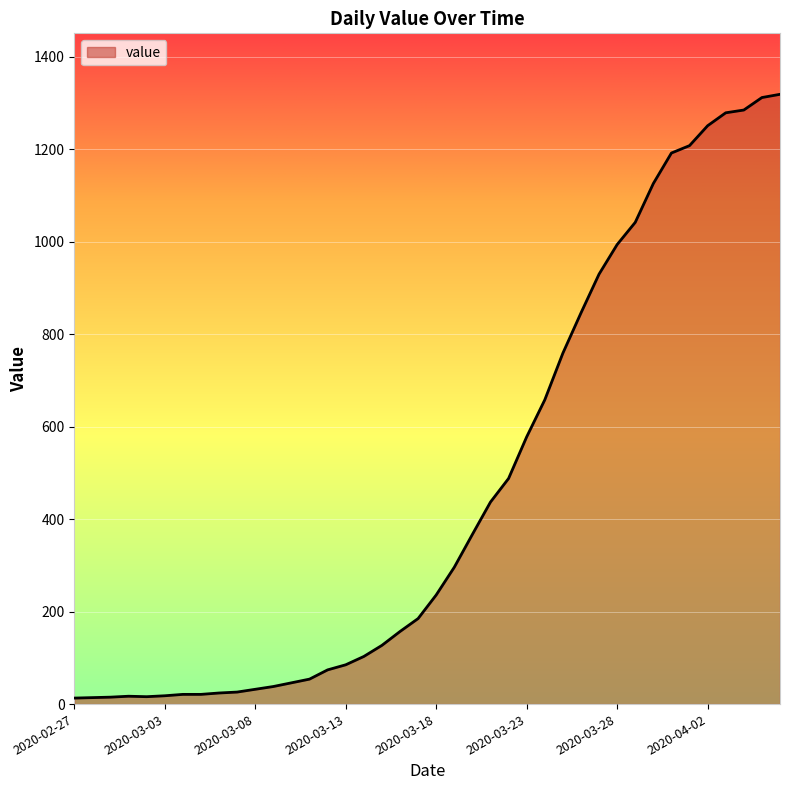

What is the maximum value shown in the chart?

1319